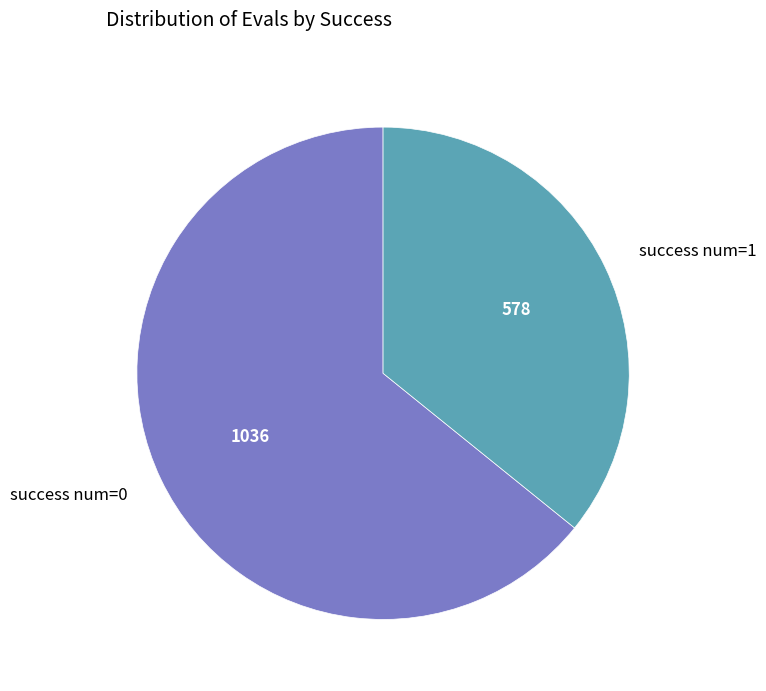

What is the smallest slice in the pie chart?

success num=1